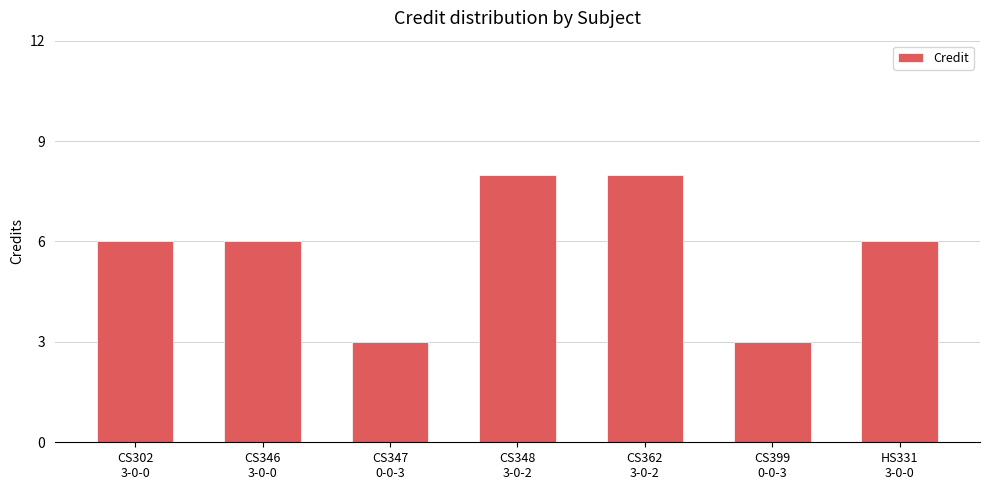

Is it true that the value at CS362
3-0-2 is 4?

False